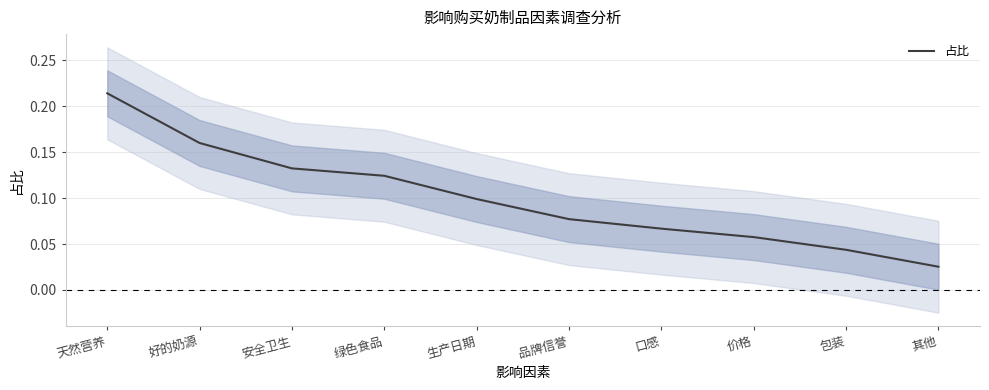

Rank the categories by value from lowest to highest.

其他, 包装, 价格, 口感, 品牌信誉, 生产日期, 绿色食品, 安全卫生, 好的奶源, 天然营养